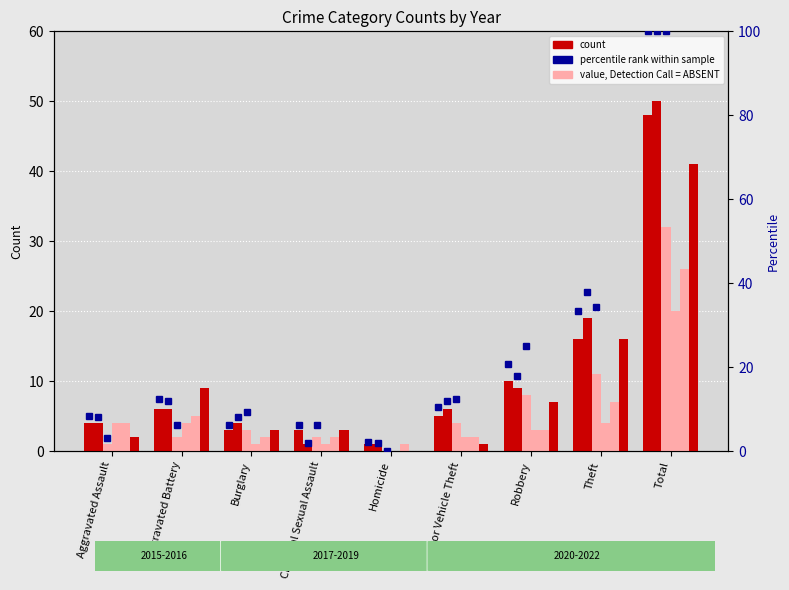

What position from the left is Homicide?

5